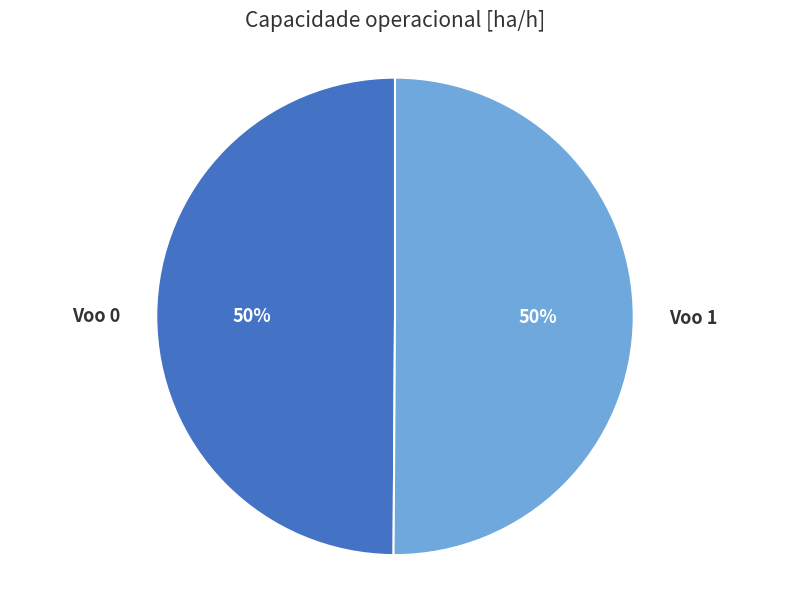

True or false: Voo 1 accounts for 58% of the total.

False